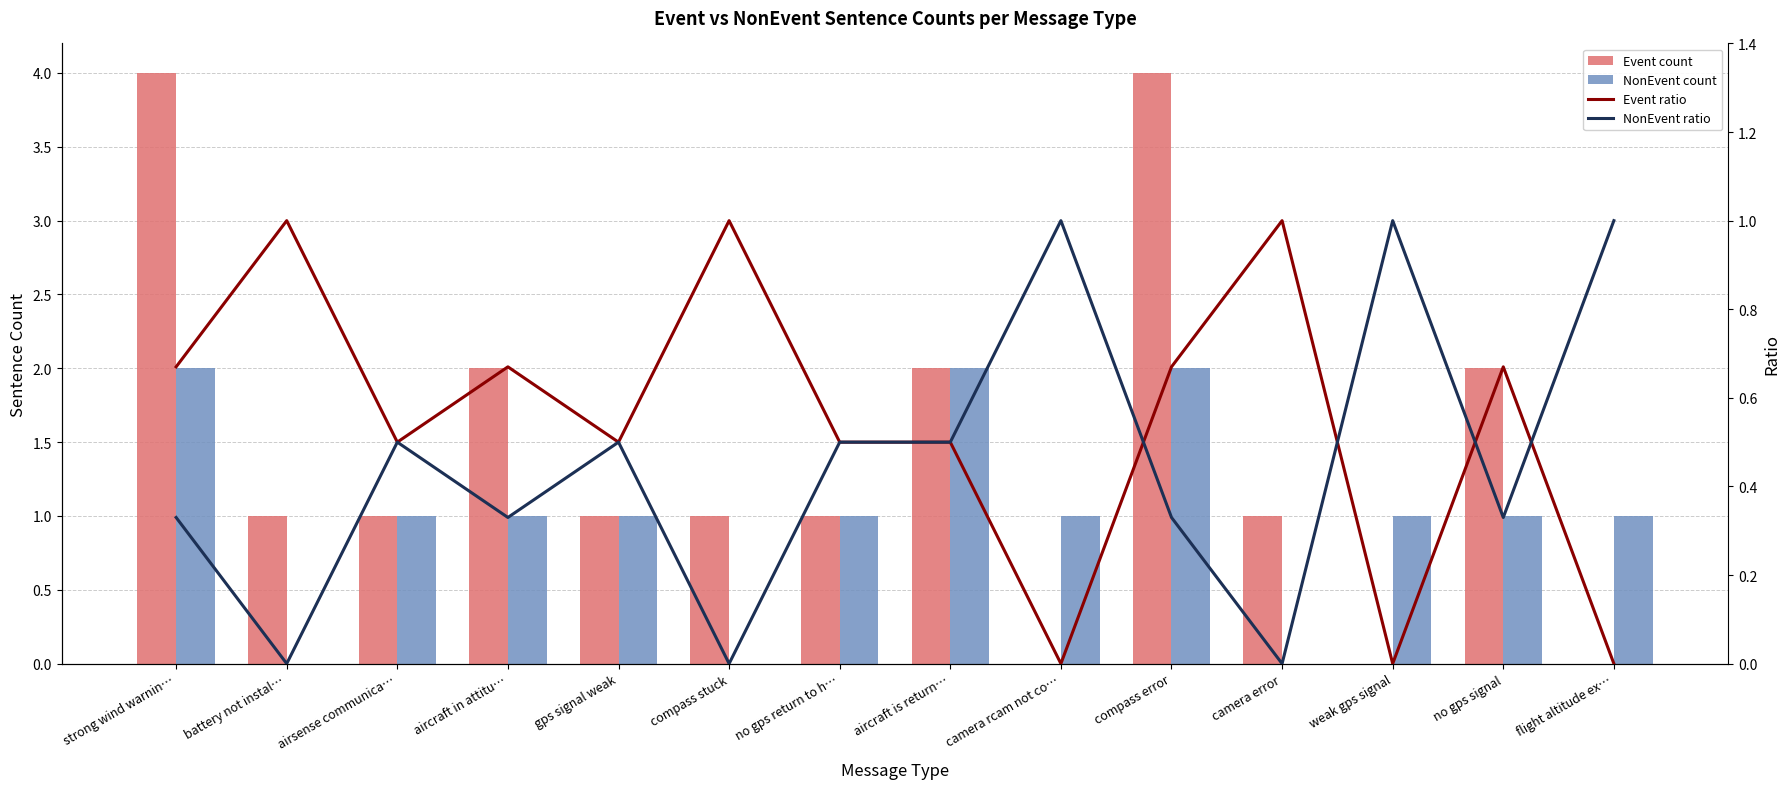

What value does the NonEvent count series have at aircraft in attitu…?

1.0